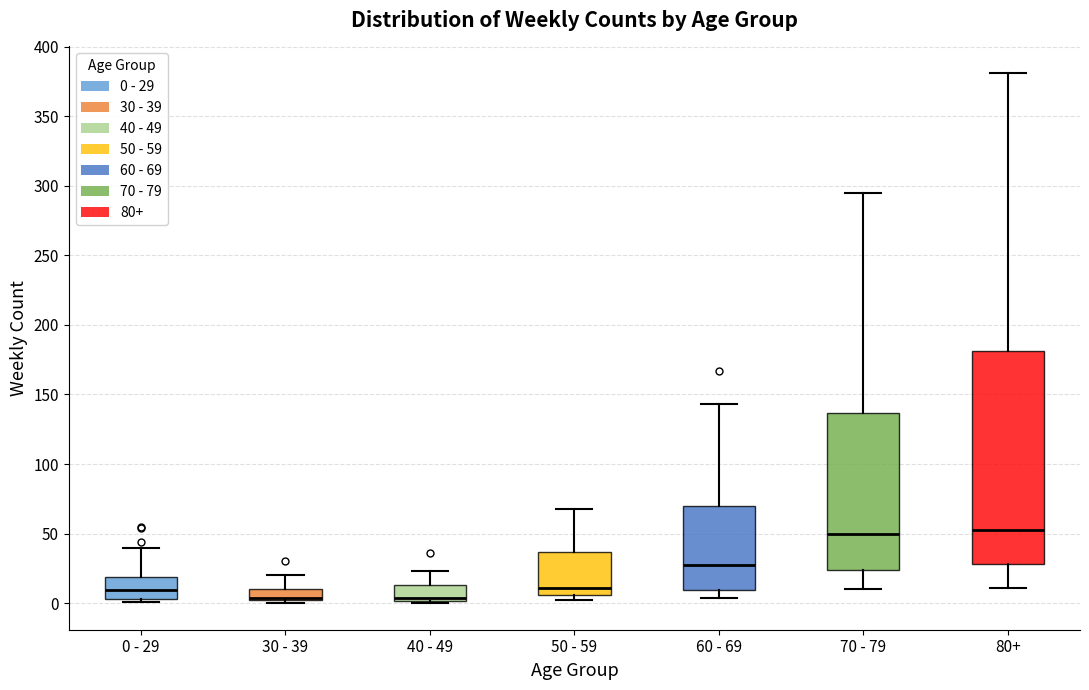

Reading left to right, transcribe this box plot: for each box, give where its median line is, the range the box spans, and where its two whiskers end, as read against the y-axis. The values are not printed on the chart, so give them approximately, as read against the axis.

0 - 29: median 10, box 5 to 20, whiskers 0 to 40
30 - 39: median 5, box 0 to 10, whiskers 0 (just below the box's lower edge) to 20
40 - 49: median 5, box 0 to 15, whiskers 0 (just below the box's lower edge) to 25
50 - 59: median 10, box 5 to 35, whiskers 0 to 70
60 - 69: median 30, box 10 to 70, whiskers 5 to 145
70 - 79: median 50, box 25 to 135, whiskers 10 to 295
80+: median 55, box 30 to 180, whiskers 10 to 380